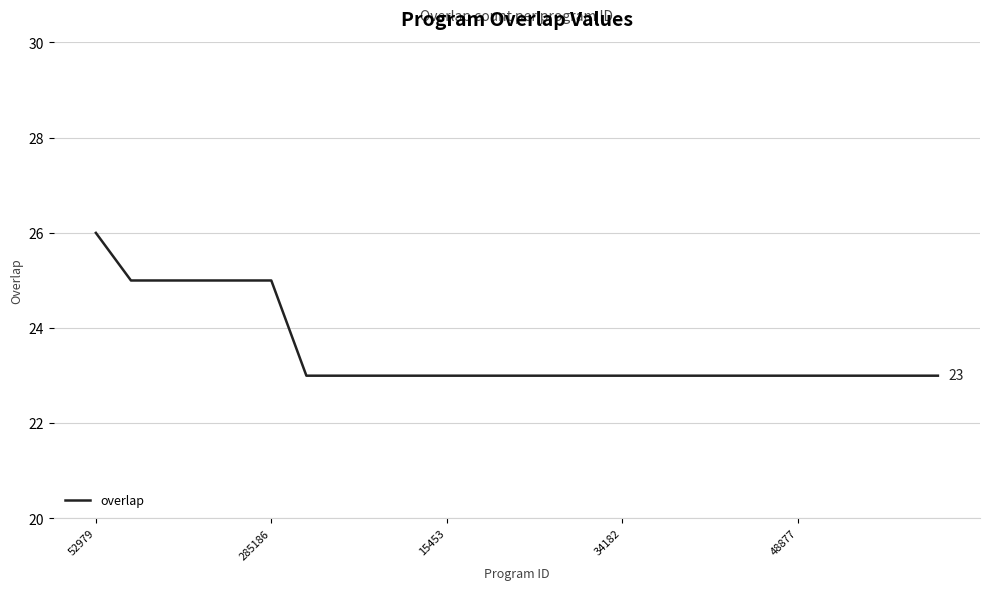

Count the number of categories in the chart.

25